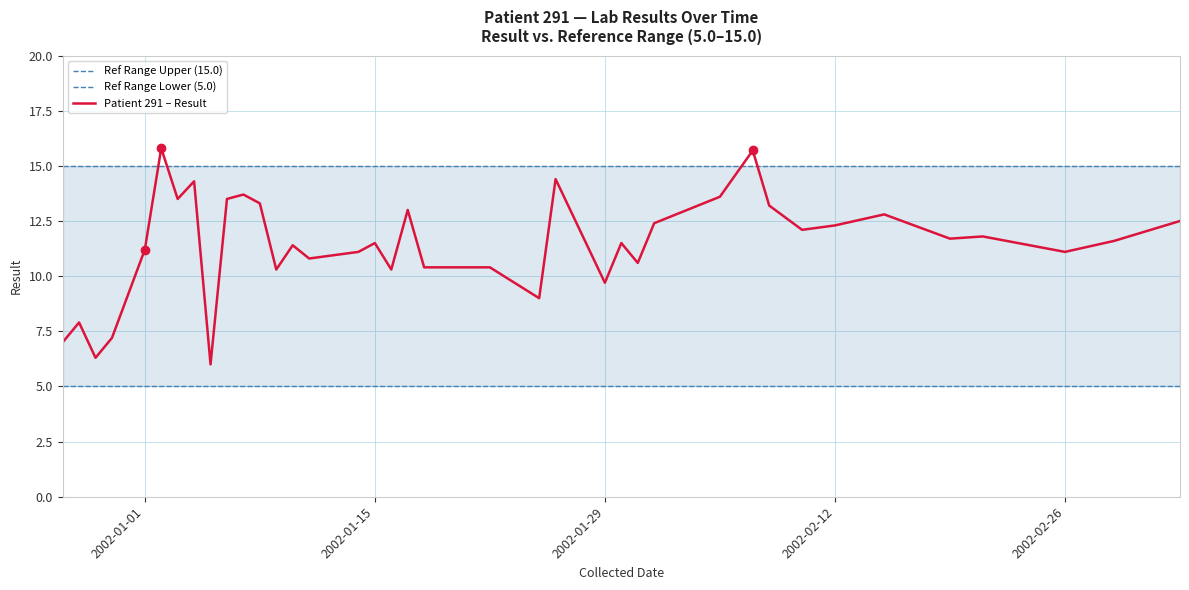

How many lines are shown in the chart?

3